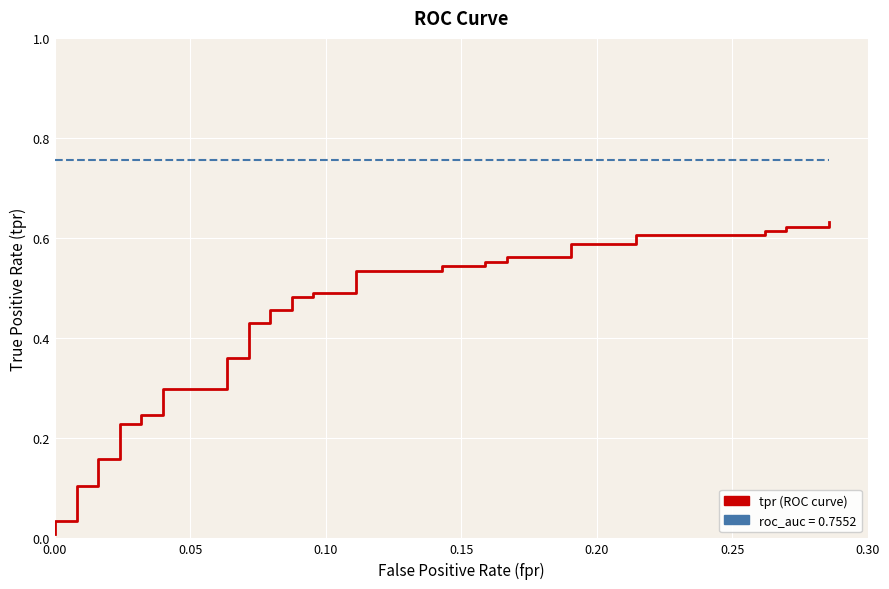

What is the average value of the roc_auc series?

0.8